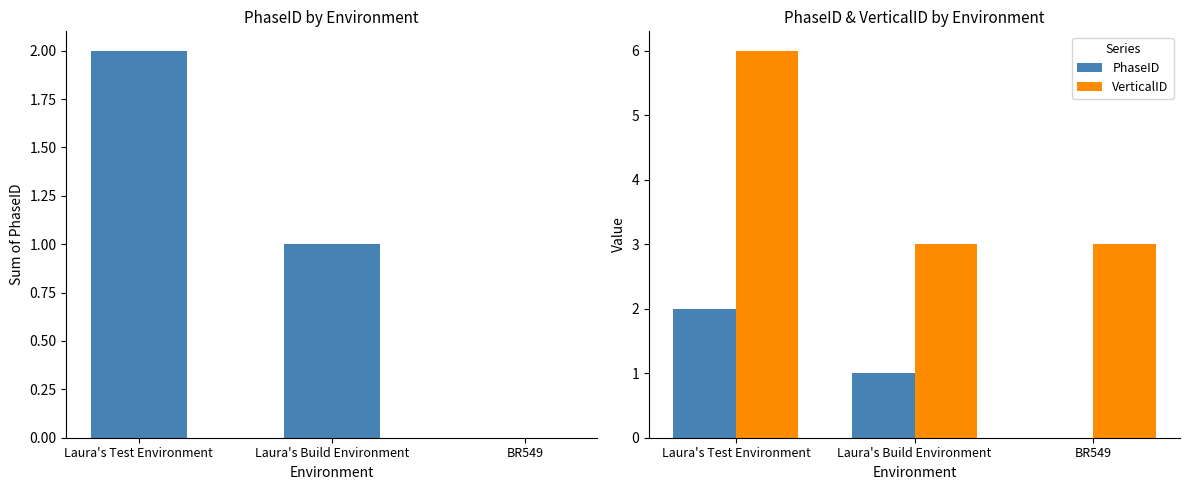

Which series has the largest total across all categories?

VerticalID